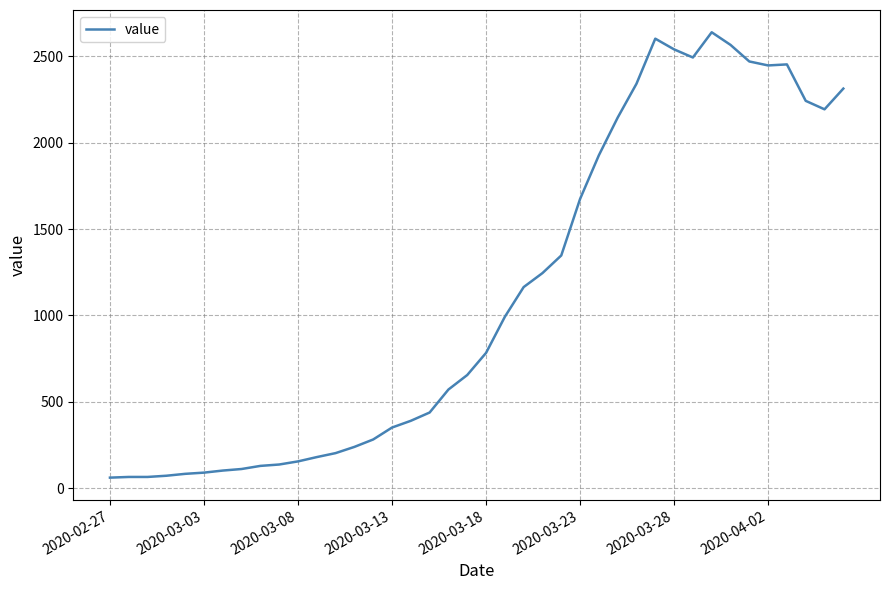

What is the minimum value shown in the chart?

61